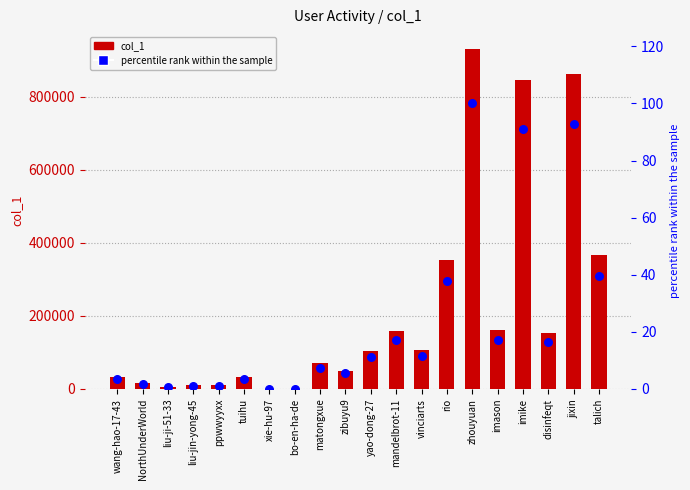

At which category is the sum across all series the highest?

zhouyuan